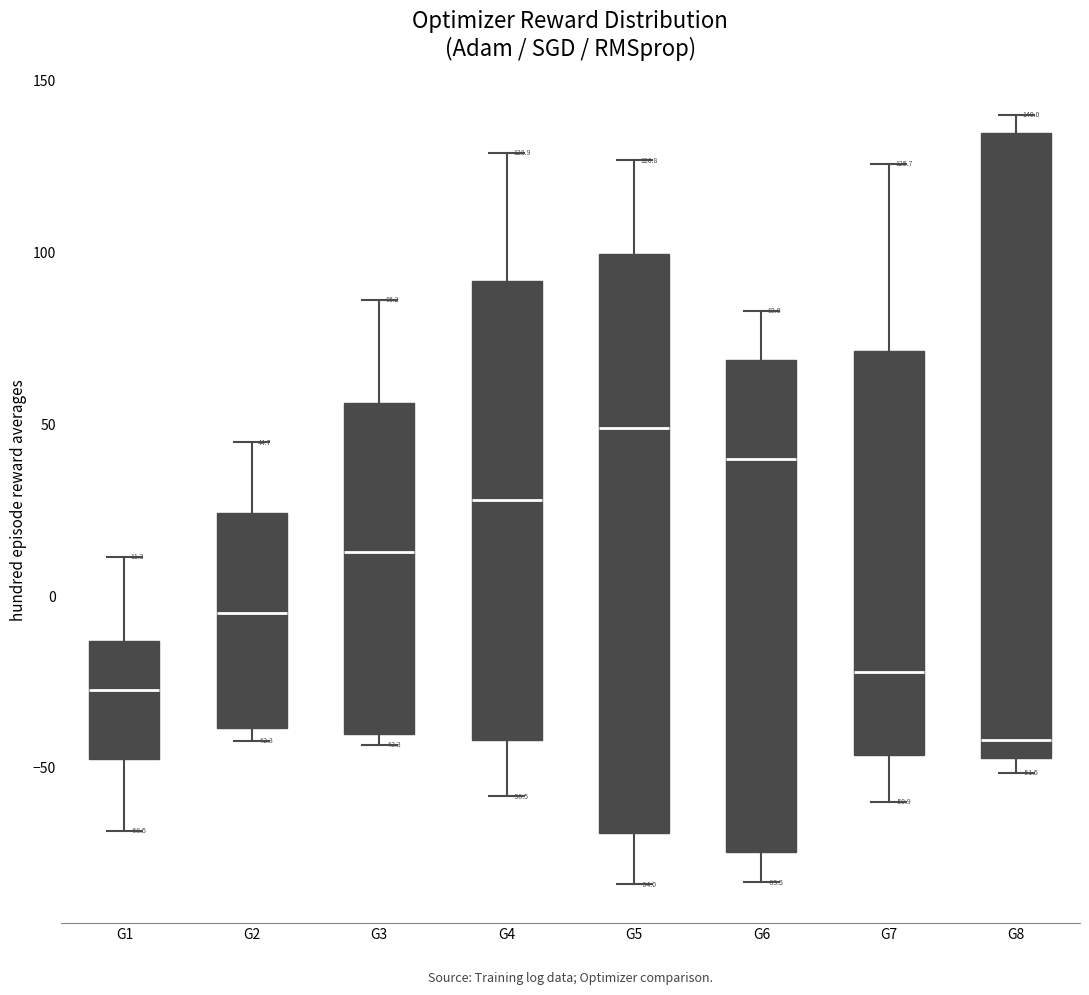

Which box has the lowest median line?

G8